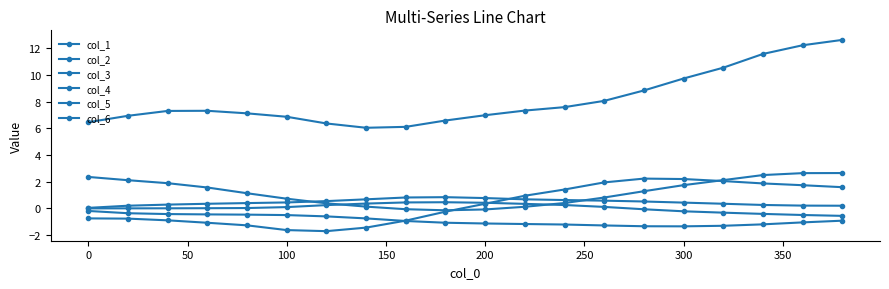

How many values in col_1 are below zero?

10